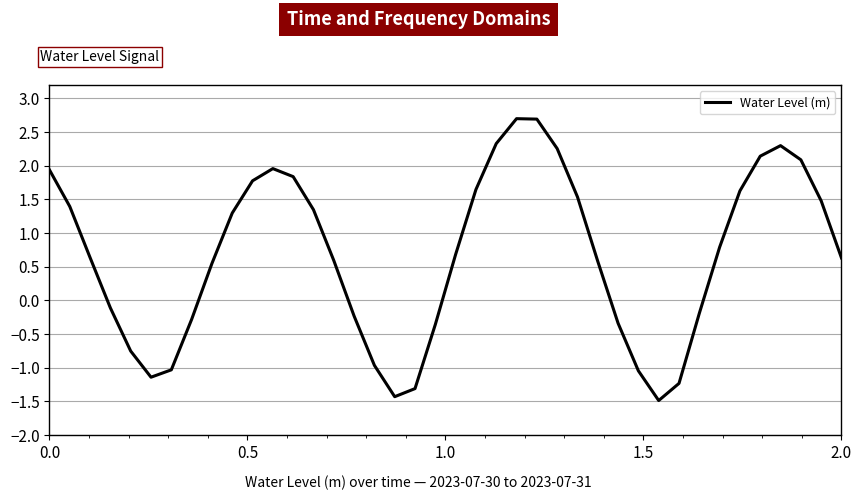

How many categories are shown in the chart?

40